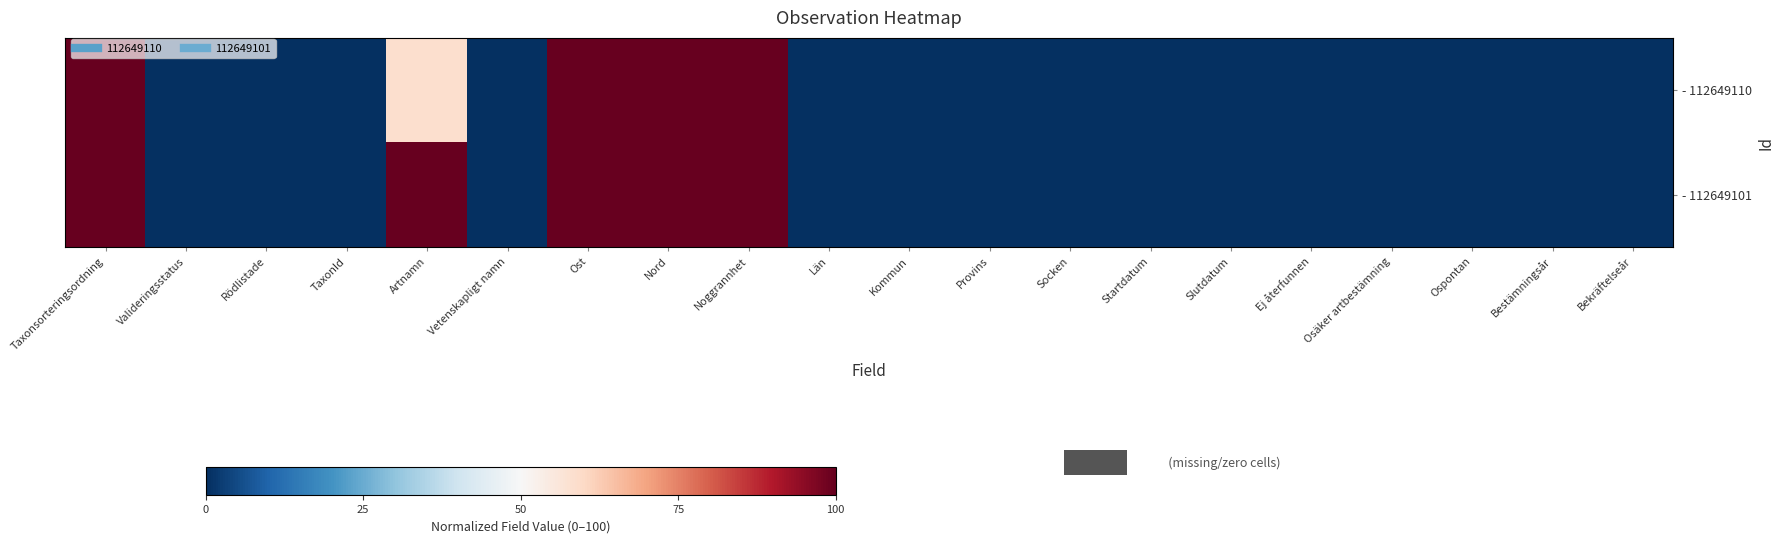

Rank the series by their maximum value, from highest to lowest.

- 112649110, - 112649101